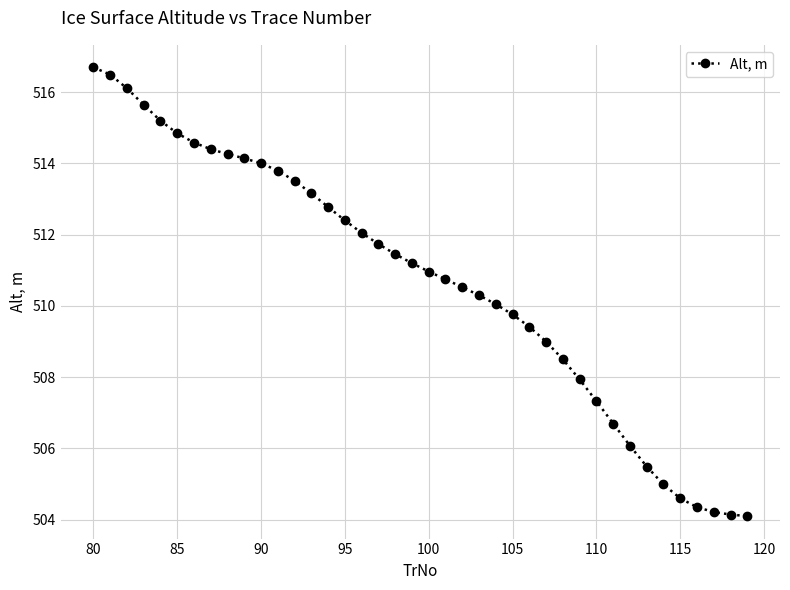

What is the sum of all values?

20427.7